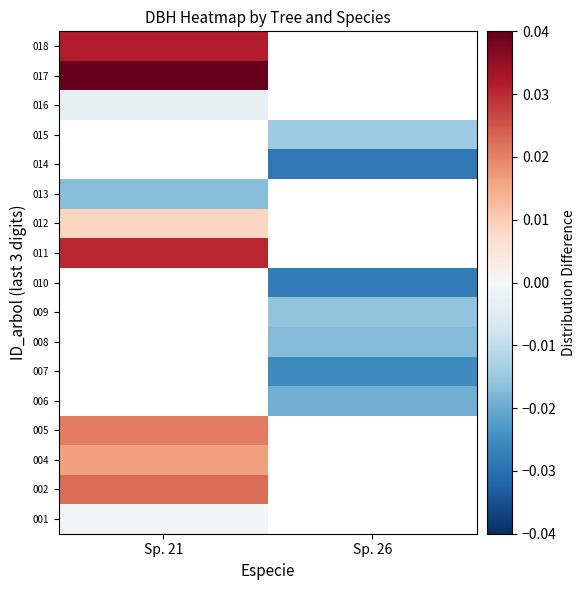

How many series are shown in this chart?

17